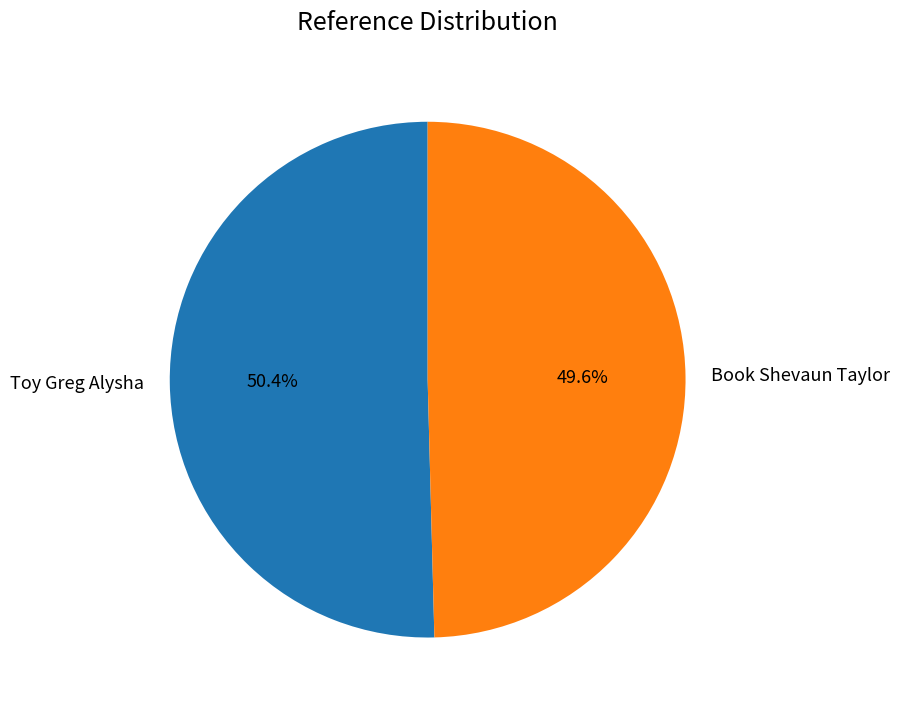

To the nearest percent, what percentage of the pie is Book Shevaun Taylor?

50%